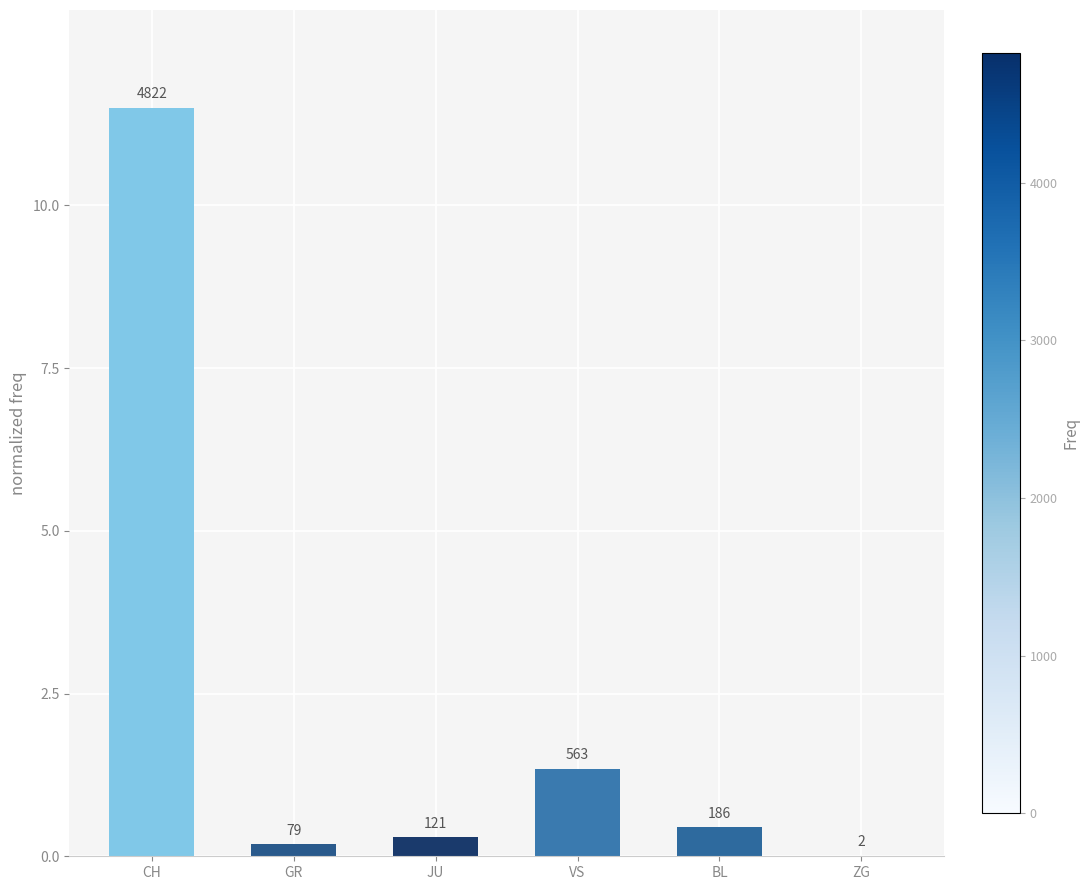

True or false: the data shows 2.1 at VS.

False